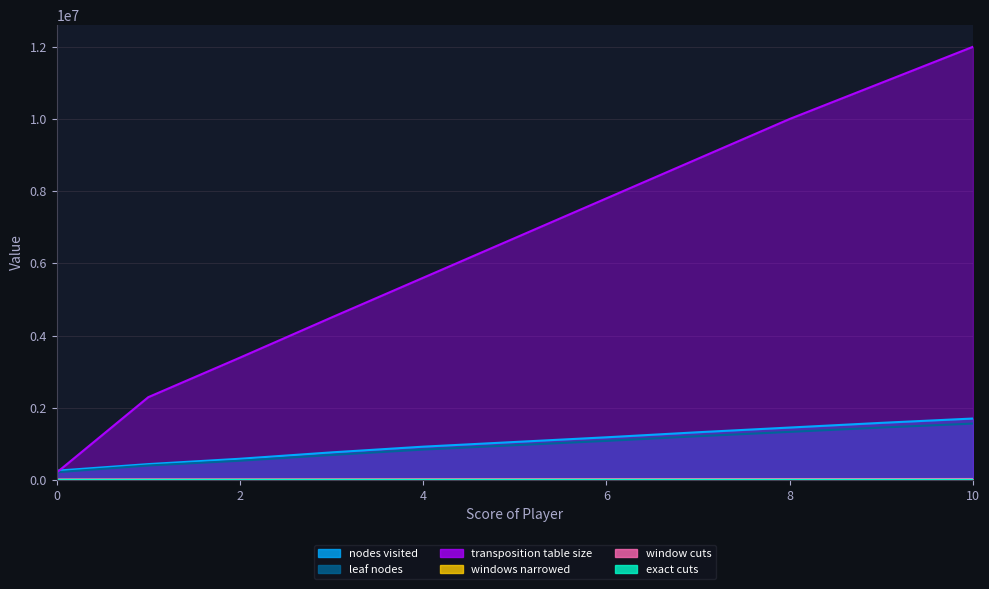

At how many categories does at least one series exceed 4782087?

7